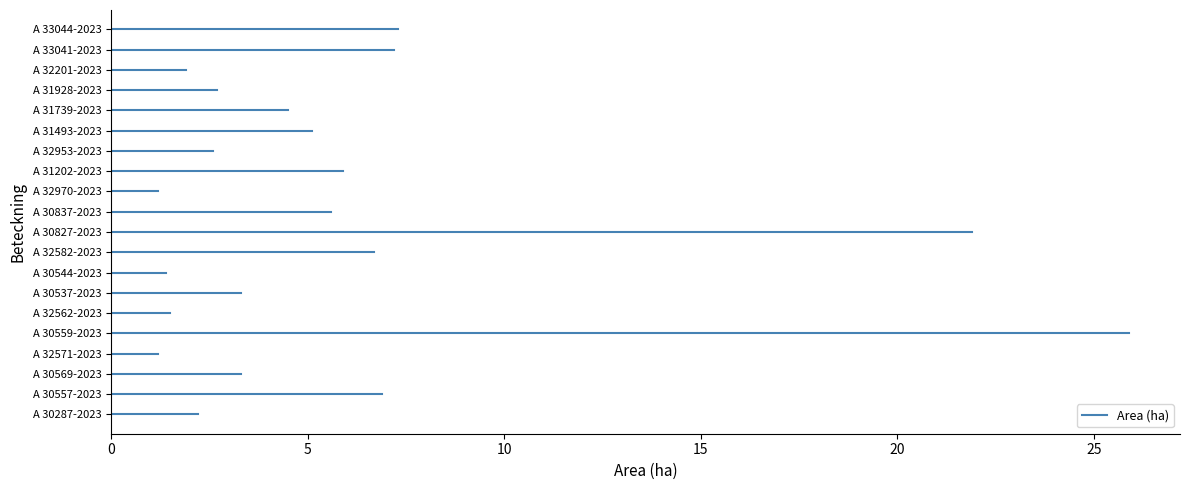

List the labels in order of value, smallest first.

A 32571-2023, A 32970-2023, A 30544-2023, A 32562-2023, A 32201-2023, A 30287-2023, A 32953-2023, A 31928-2023, A 30569-2023, A 30537-2023, A 31739-2023, A 31493-2023, A 30837-2023, A 31202-2023, A 32582-2023, A 30557-2023, A 33041-2023, A 33044-2023, A 30827-2023, A 30559-2023